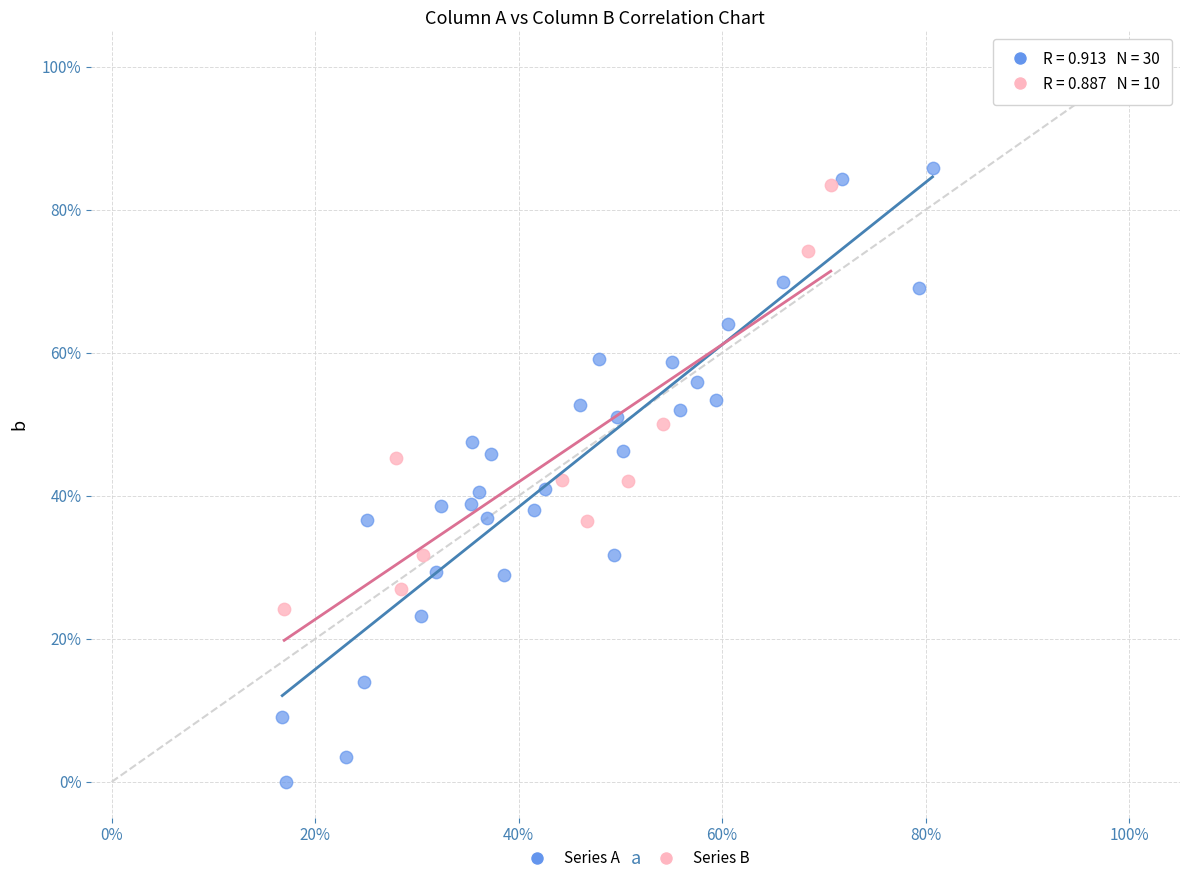

Which series reaches the minimum Y coordinate?

Series A